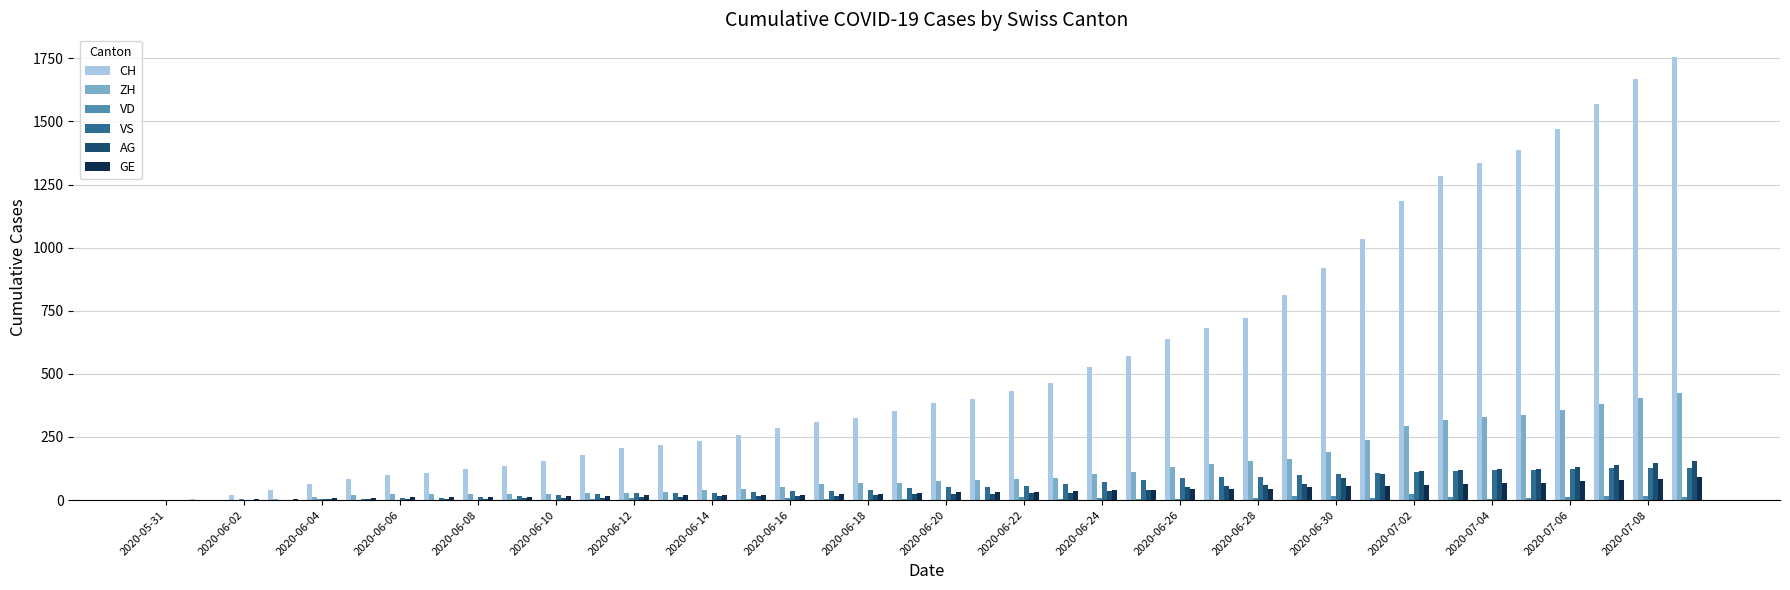

What is the greatest value displayed?

1757